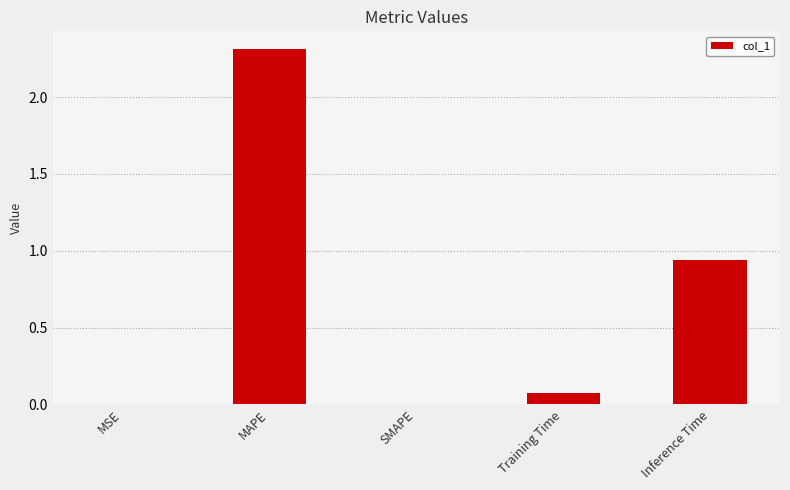

At which category does the chart reach its peak across all series?

MAPE